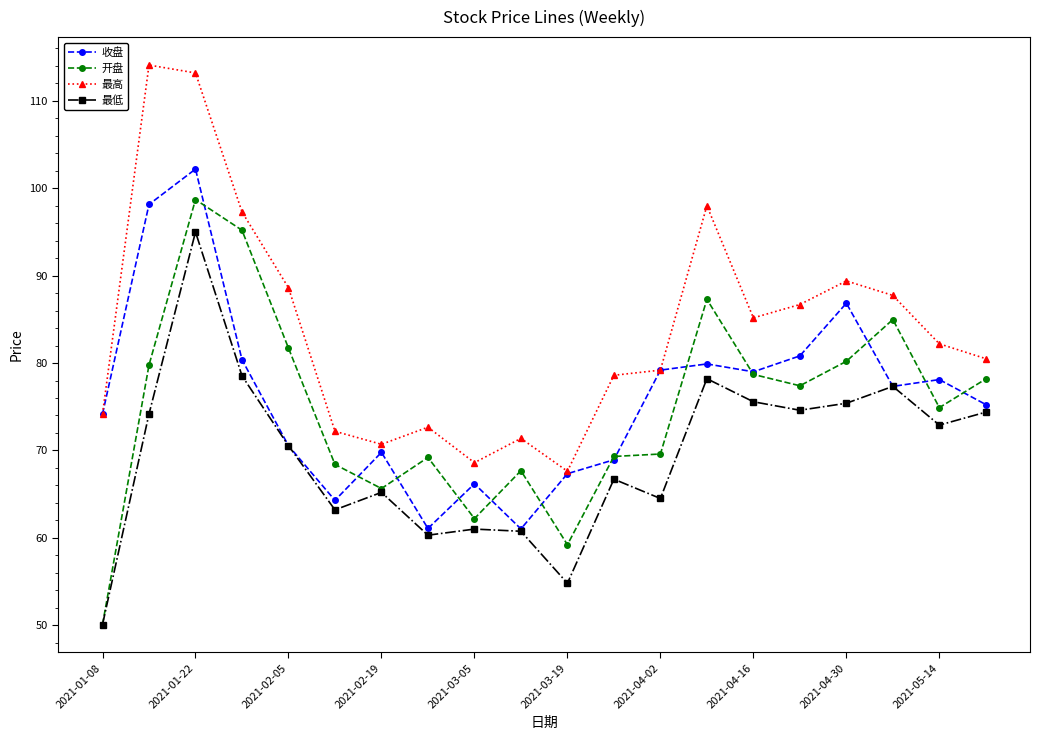

What is the smallest value displayed?

50.1